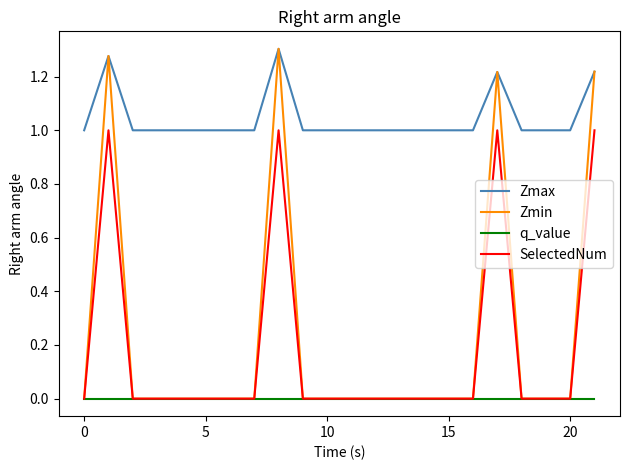

True or false: Zmax and SelectedNum cross at least once.

False